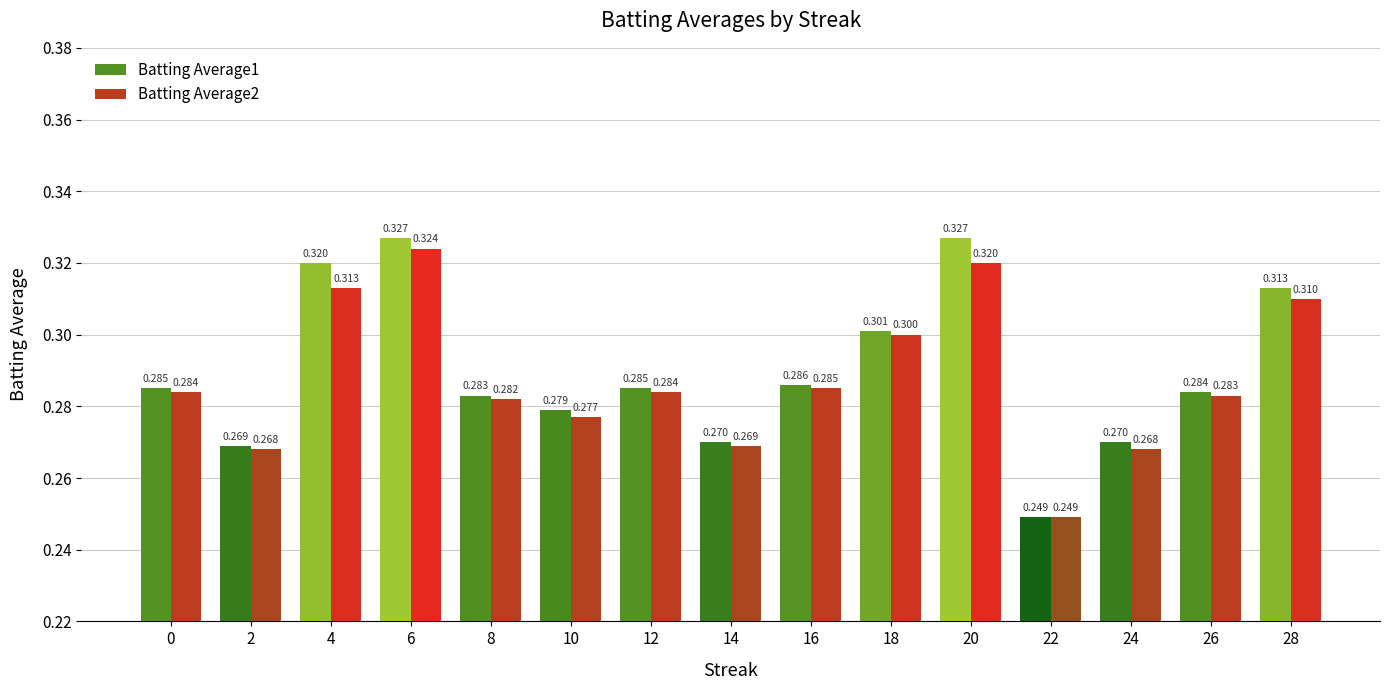

What are all the series names shown in the legend?

Batting Average1, Batting Average2